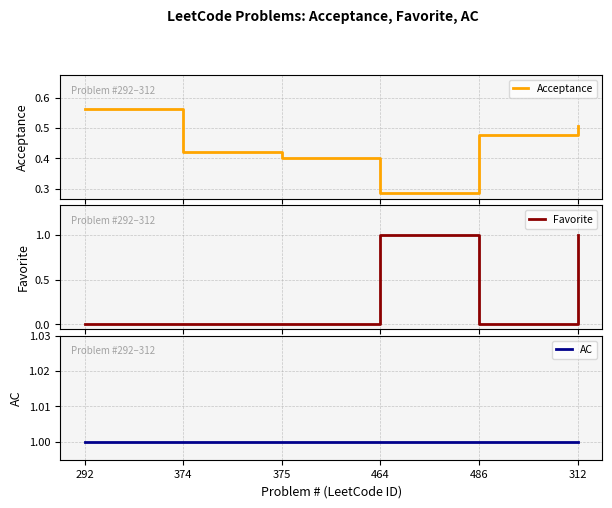

In Favorite, how many points are lower than both neighbors (excluding endpoints)?

1